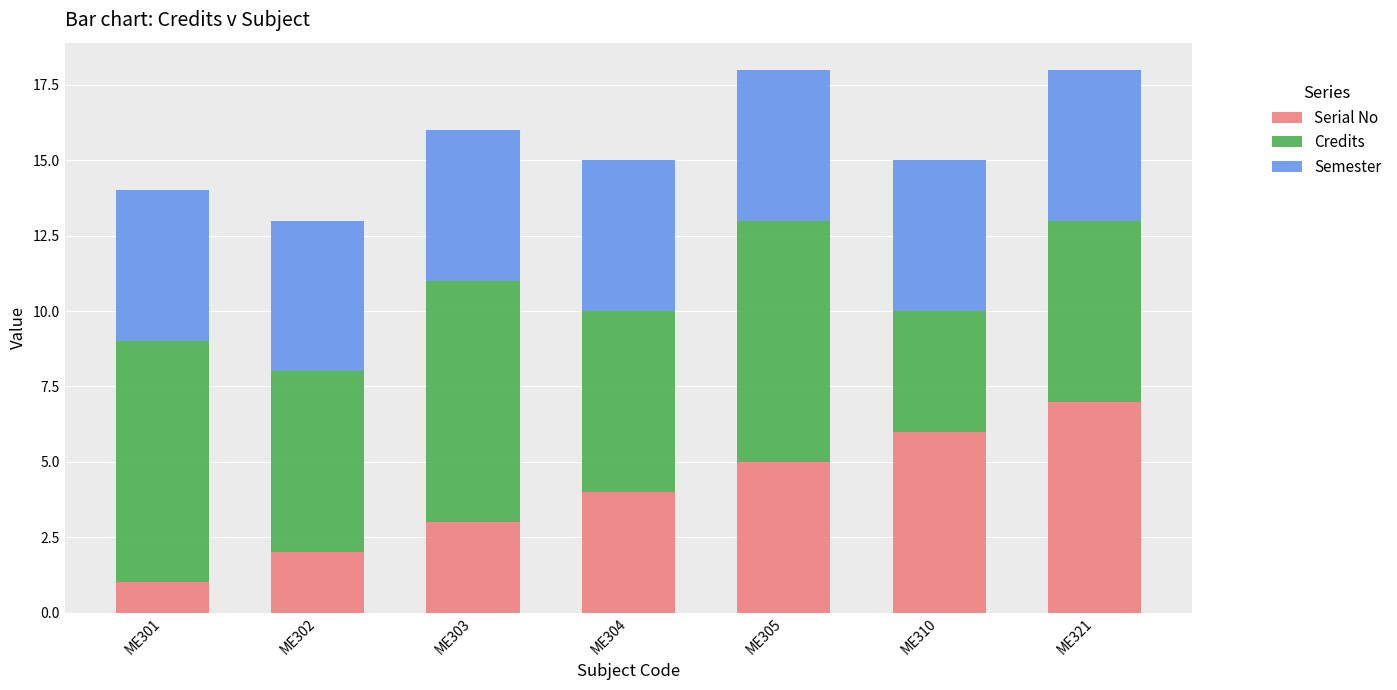

How many Serial No values are between 2 and 6?

5